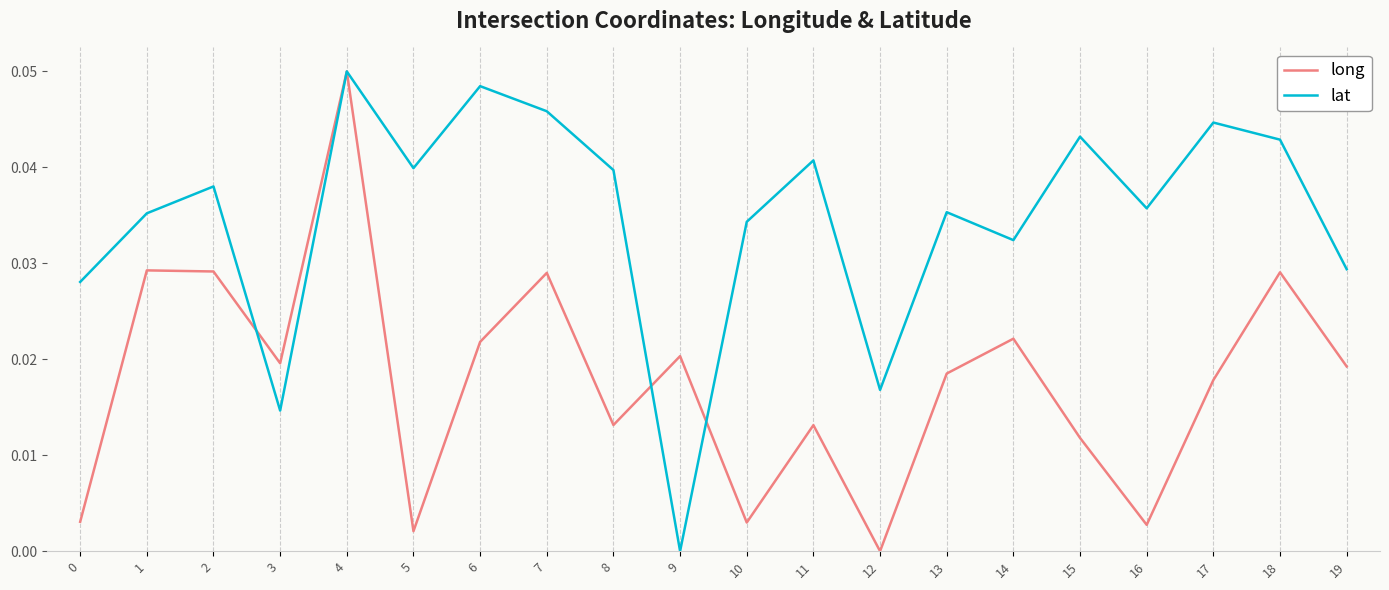

True or false: lat has a value of 0.0 at 19.

True